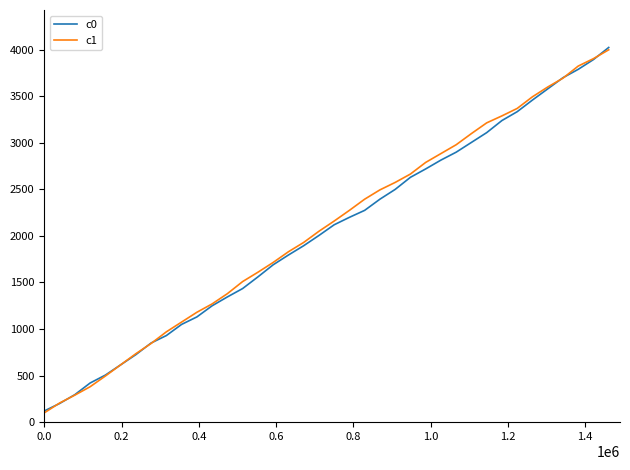

What is the difference between the second highest and second lowest values in the c1 series?

3700